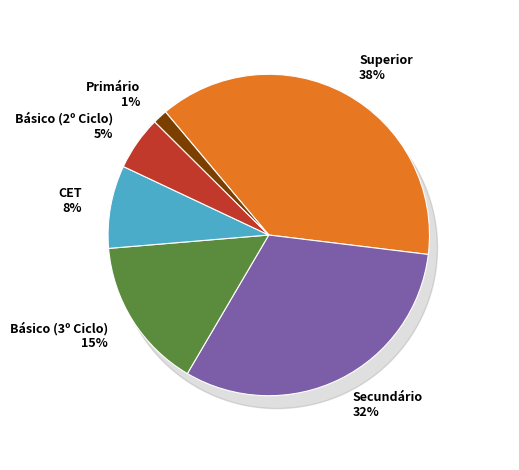

The 14 slice represents 1% of the pie. True or false?

False